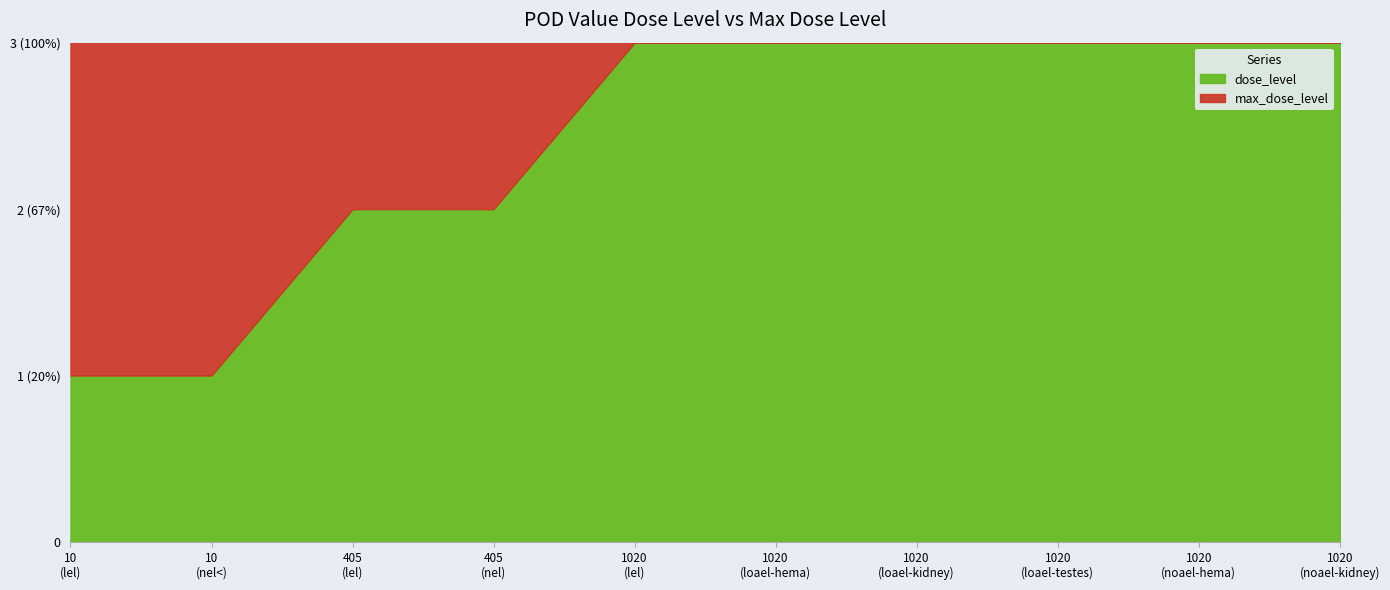

True or false: dose_level and max_dose_level intersect in this chart.

False